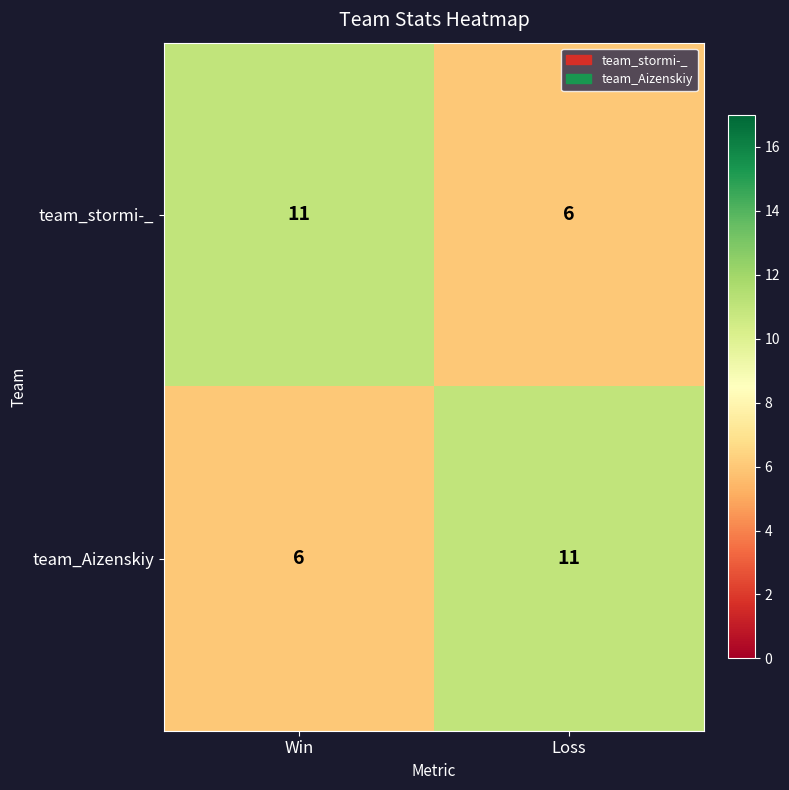

Reading right to left, what are all the values shown in this chart?

team_stormi-_: Loss=6	Win=11
team_Aizenskiy: Loss=11	Win=6